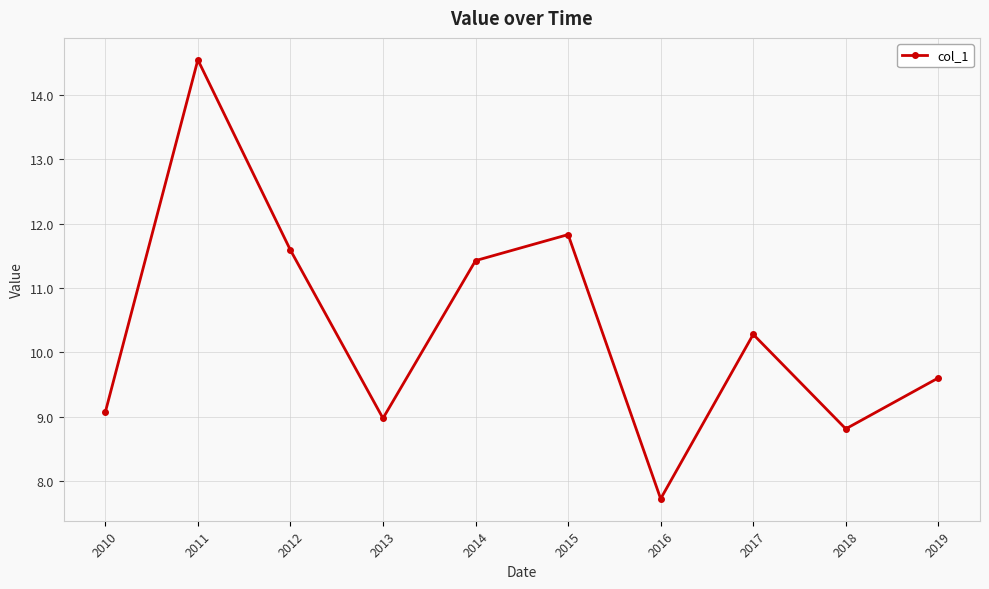

Where is the first local minimum?

2013